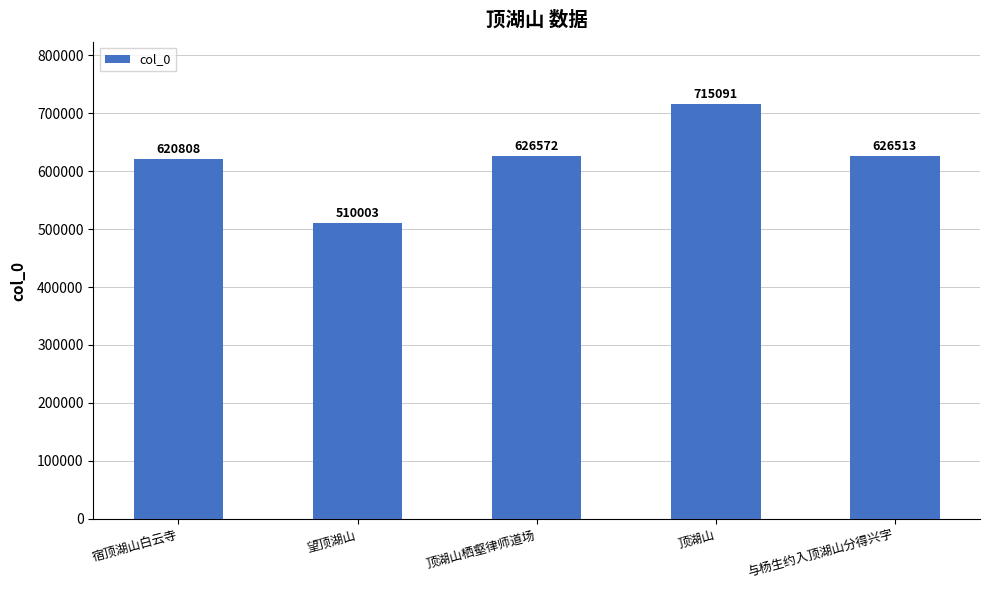

Read the value at 望顶湖山.

510003